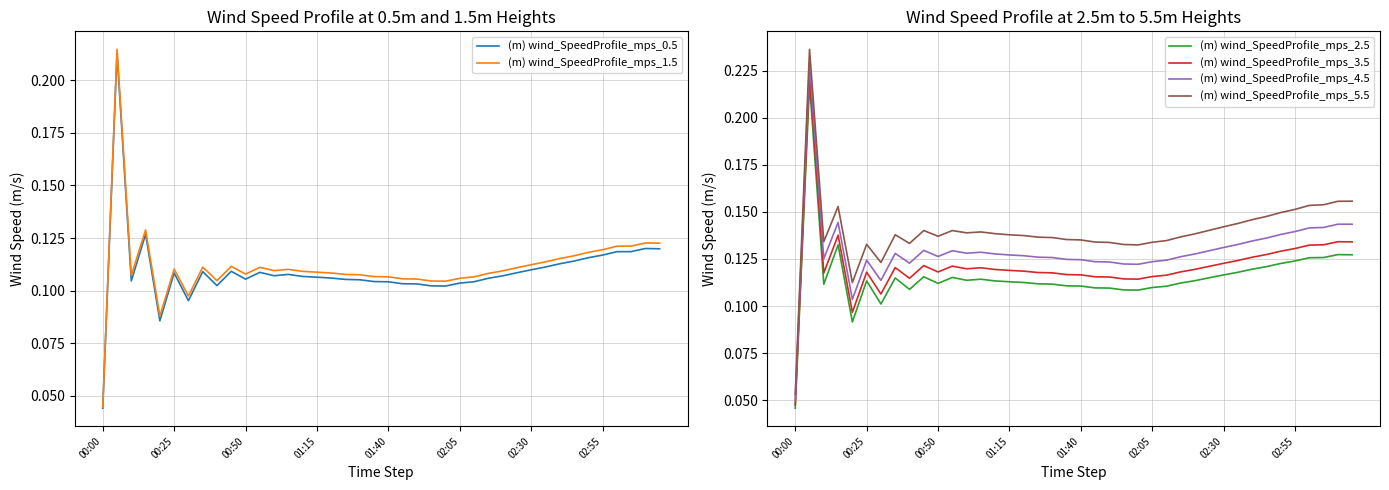

At which label does (m) wind_SpeedProfile_mps_1.5 reach its minimum?

00:00